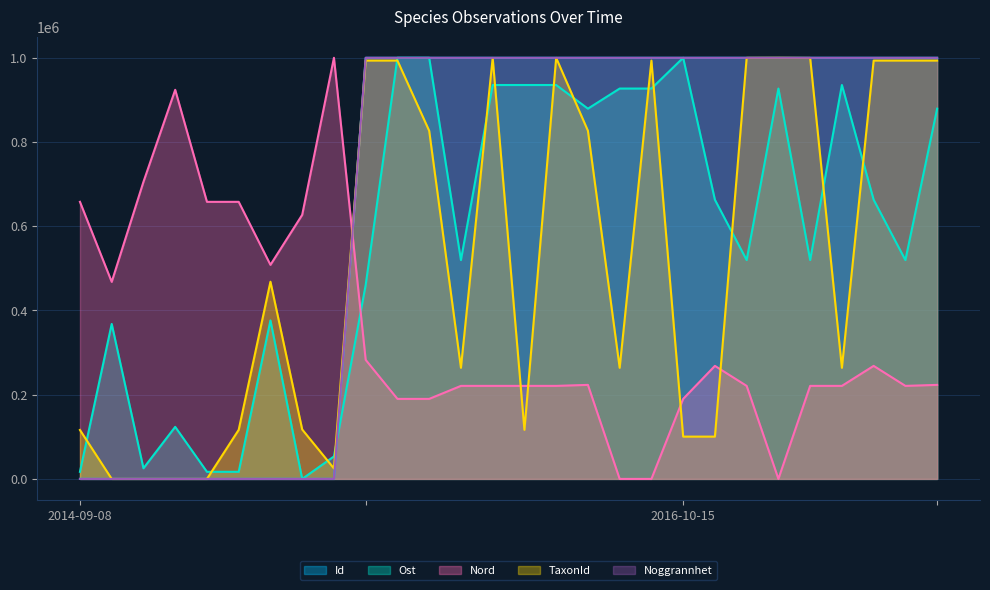

True or false: Nord and Noggrannhet intersect in this chart.

True